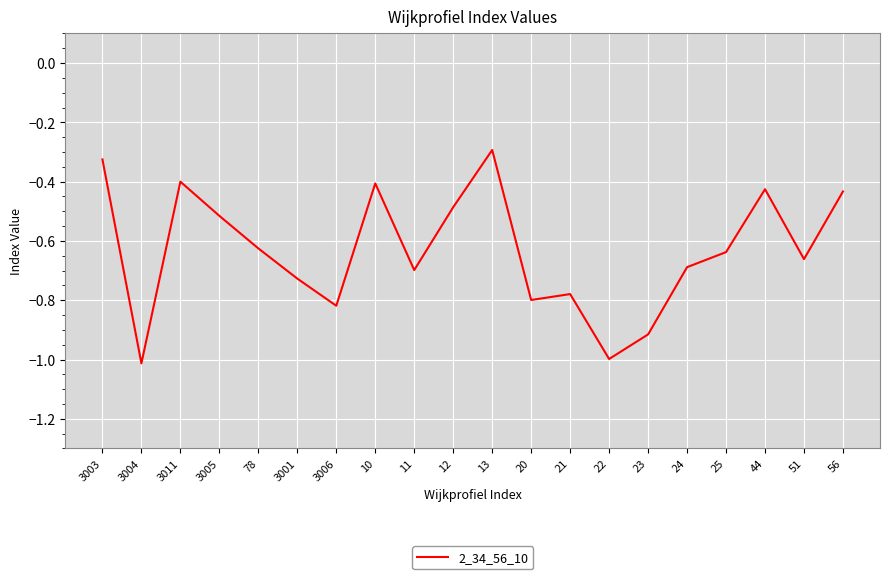

How many interior local valleys (lower than both neighbors) does the data have?

6